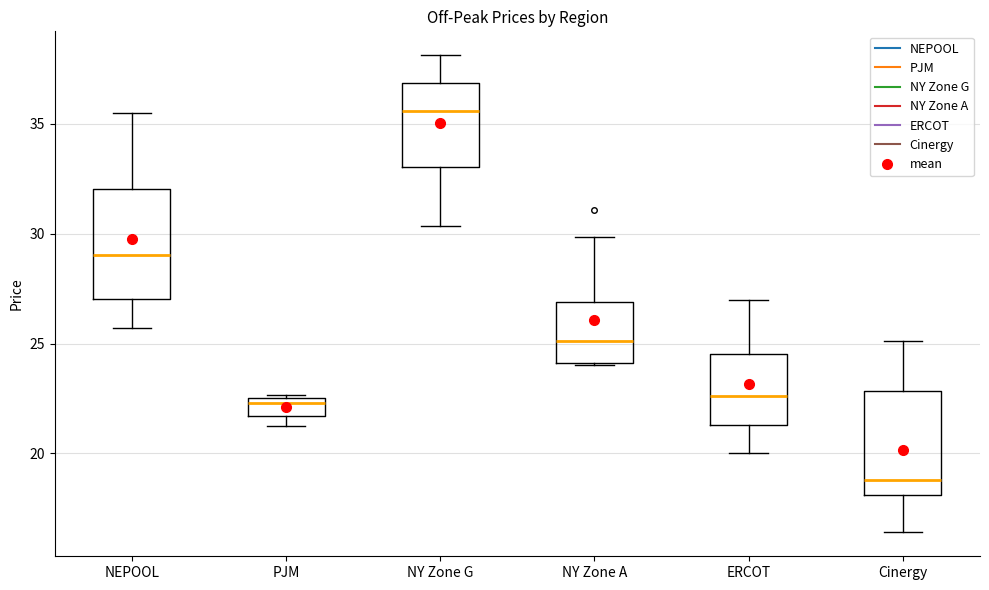

Reading left to right, read every box against the y-axis: the position of its median line, the range the box covers, and the ends of its whiskers. The values are not printed on the chart, so give them approximately, as read against the axis.

NEPOOL: median 29.0, box 27.0 to 32.0, whiskers 25.5 to 35.5
PJM: median 22.5 (just below the box's upper edge), box 21.5 to 22.5, whiskers 21.0 to 22.5
NY Zone G: median 35.5, box 33.0 to 37.0, whiskers 30.5 to 38.0
NY Zone A: median 25.0, box 24.0 to 27.0, whiskers 24.0 to 30.0
ERCOT: median 22.5, box 21.5 to 24.5, whiskers 20.0 to 27.0
Cinergy: median 19.0, box 18.0 to 23.0, whiskers 16.5 to 25.0